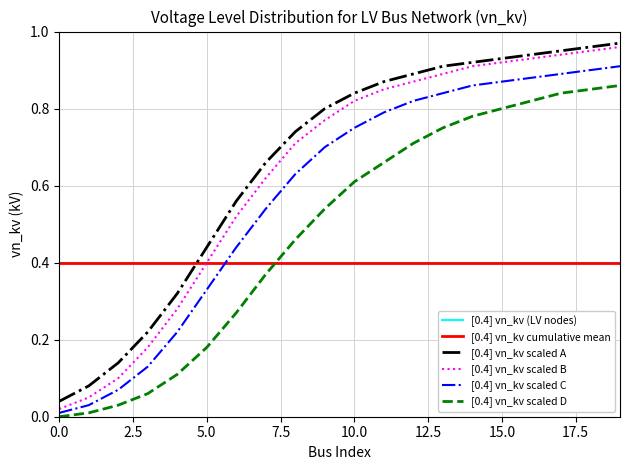

Reading right to left, transcribe all the data shown in this chart.

[0.4] vn_kv (LV nodes): 0.4	0.4	0.4	0.4	0.4	0.4	0.4	0.4	0.4	0.4	0.4	0.4	0.4	0.4	0.4	0.4	0.4	0.4	0.4	0.4
[0.4] vn_kv cumulative mean: 0.4	0.4	0.4	0.4	0.4	0.4	0.4	0.4	0.4	0.4	0.4	0.4	0.4	0.4	0.4	0.4	0.4	0.4	0.4	0.4
[0.4] vn_kv scaled A: 1.0	1.0	0.9	0.9	0.9	0.9	0.9	0.9	0.9	0.8	0.8	0.7	0.7	0.6	0.4	0.3	0.2	0.1	0.1	0.0
[0.4] vn_kv scaled B: 1.0	0.9	0.9	0.9	0.9	0.9	0.9	0.9	0.8	0.8	0.8	0.7	0.6	0.5	0.4	0.3	0.2	0.1	0.1	0.0
[0.4] vn_kv scaled C: 0.9	0.9	0.9	0.9	0.9	0.9	0.8	0.8	0.8	0.8	0.7	0.6	0.5	0.4	0.3	0.2	0.1	0.1	0.0	0.0
[0.4] vn_kv scaled D: 0.9	0.8	0.8	0.8	0.8	0.8	0.8	0.7	0.7	0.6	0.5	0.5	0.4	0.3	0.2	0.1	0.1	0.0	0.0	0.0